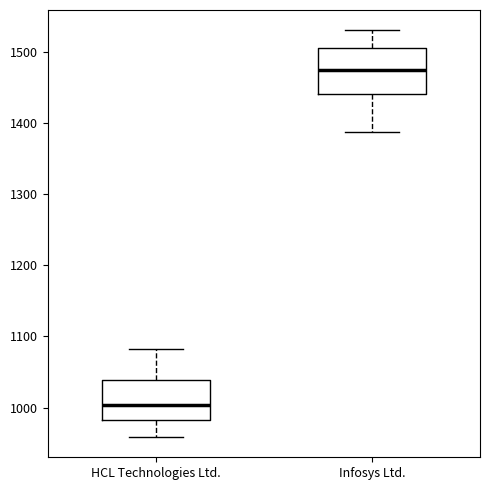

Which box's median line is the lowest?

HCL Technologies Ltd.